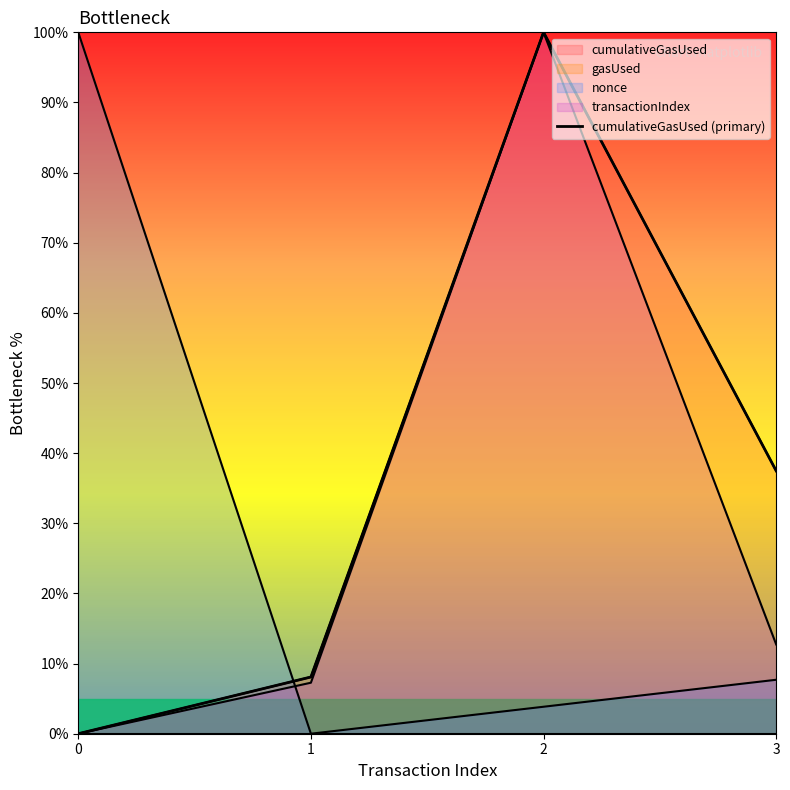

True or false: there are more than 2 points higher than both neighbors.

False